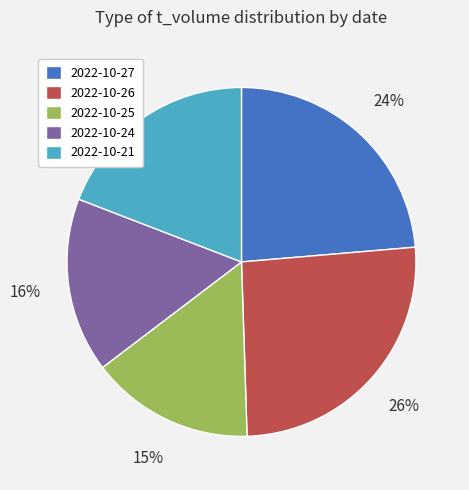

Is the sum of 2022-10-27 and 2022-10-21 greater than half?

No